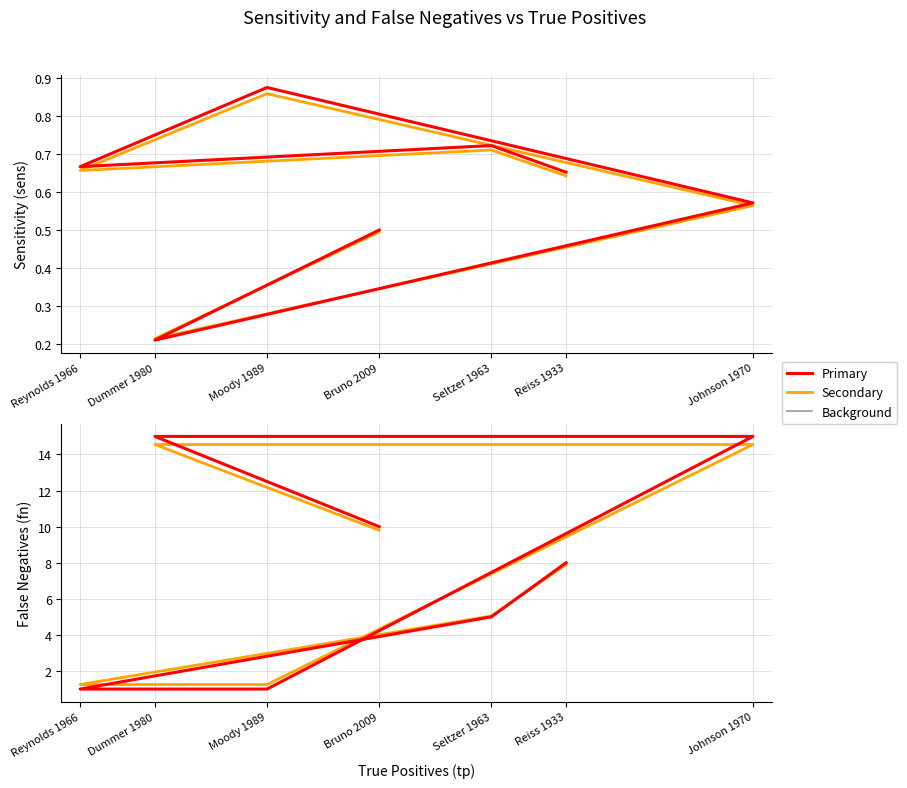

At which category is the sum across all series the highest?

Johnson 1970